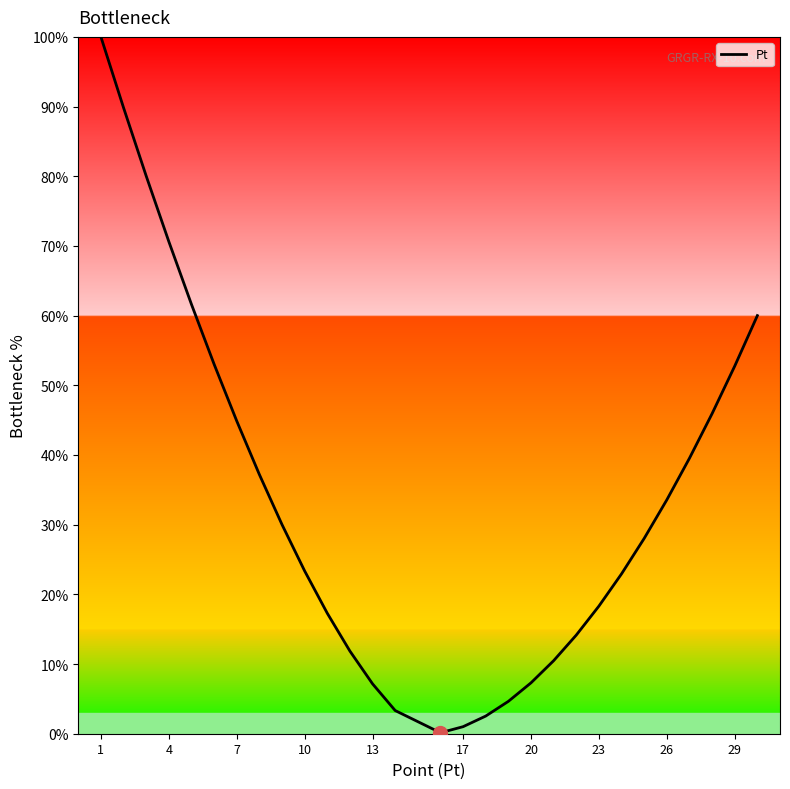

What is the maximum value shown in the chart?

100.0